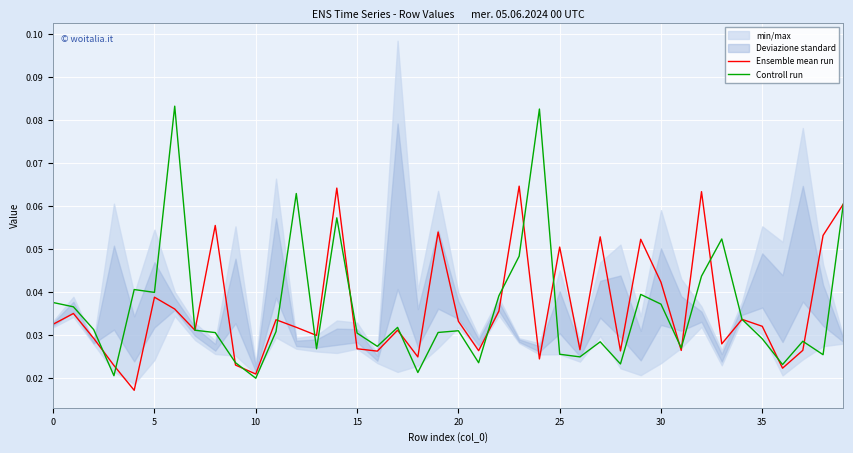

Is the value of Ensemble mean run at 20 greater than the value of Controll run at 22?

No